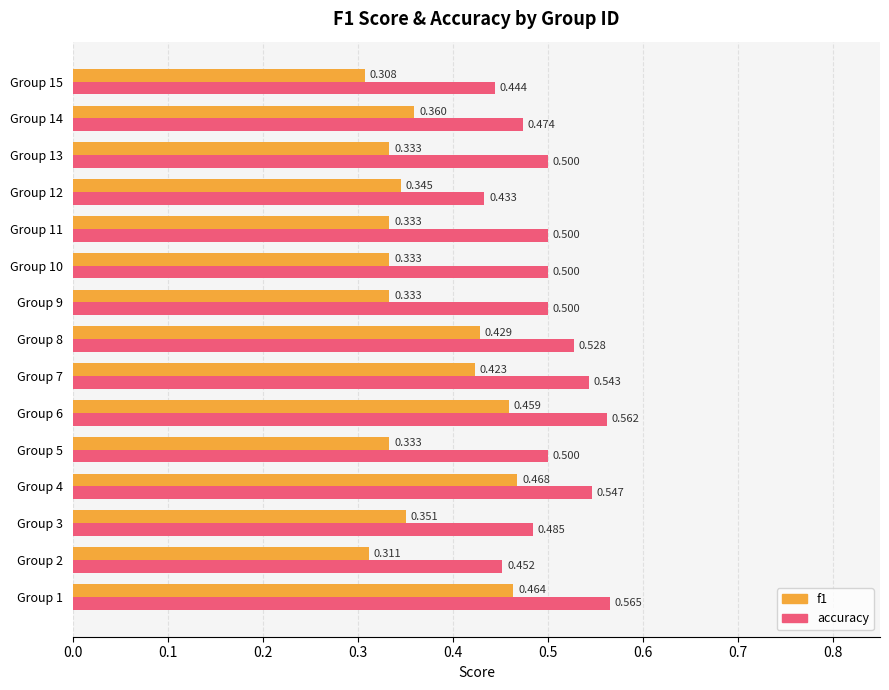

Is the value of accuracy at Group 13 greater than the value of f1 at Group 4?

Yes